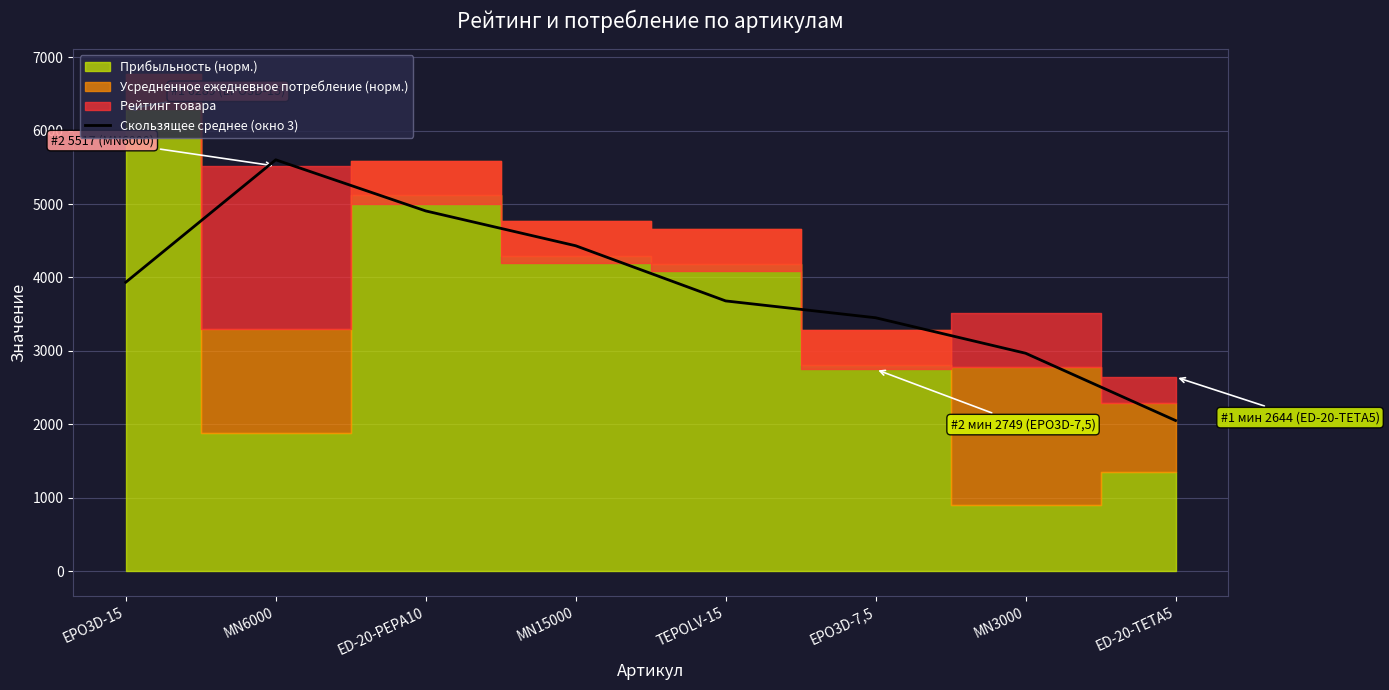

What is the minimum value for Скользящее среднее (окно 3)?

2052.0